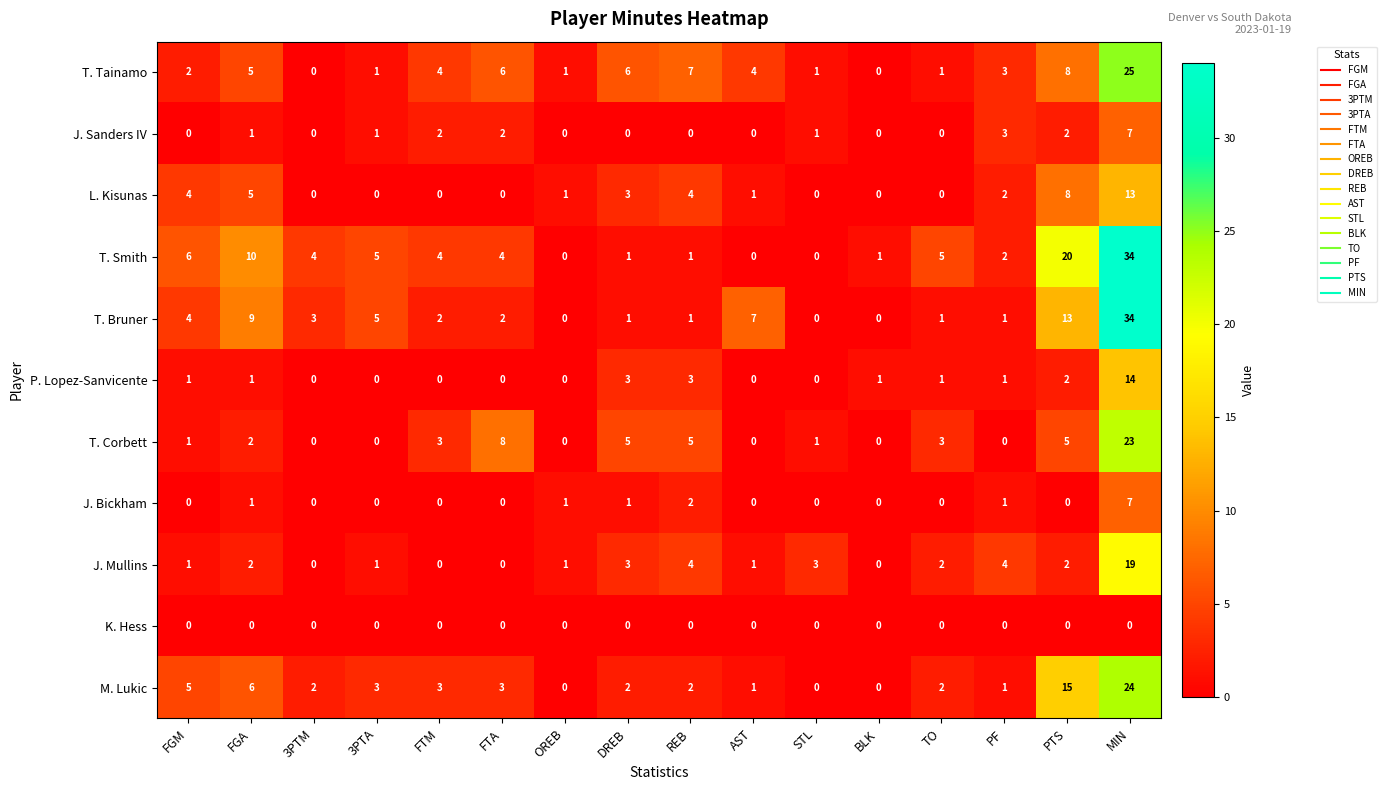

What value does the L. Kisunas series have at REB?

4